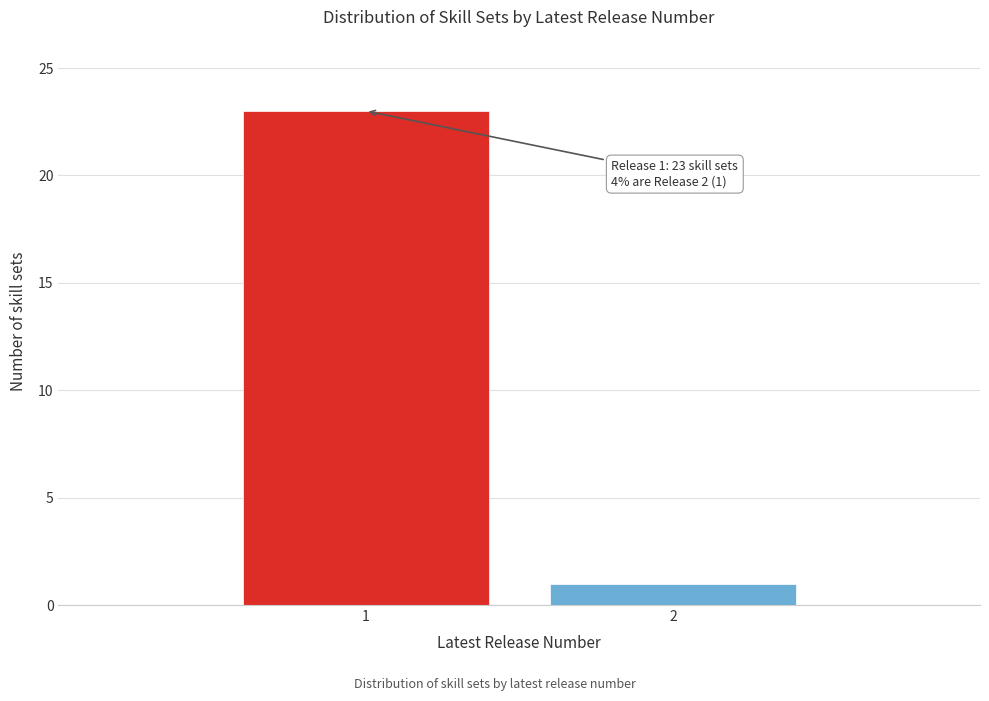

Reading right to left, what are all the values shown in this chart?

2=1	1=23